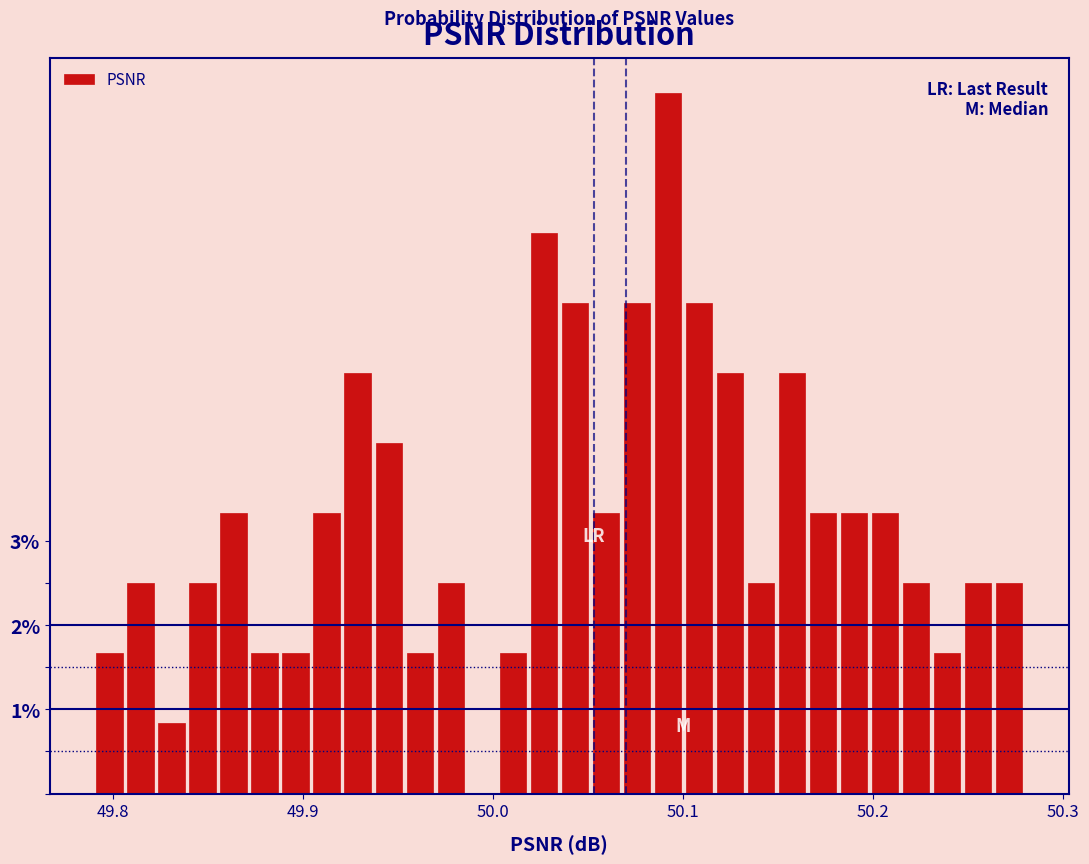

Around what value on the x-axis is the tallest bar? Give the approximate position of its centre, as read against the axis.

50.09